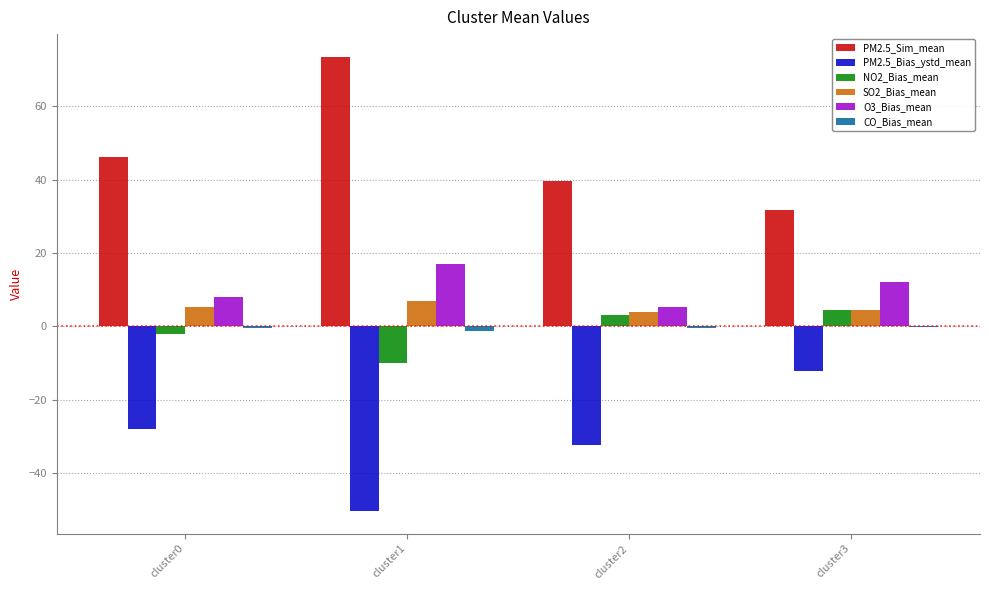

Which series has the largest total across all categories?

PM2.5_Sim_mean